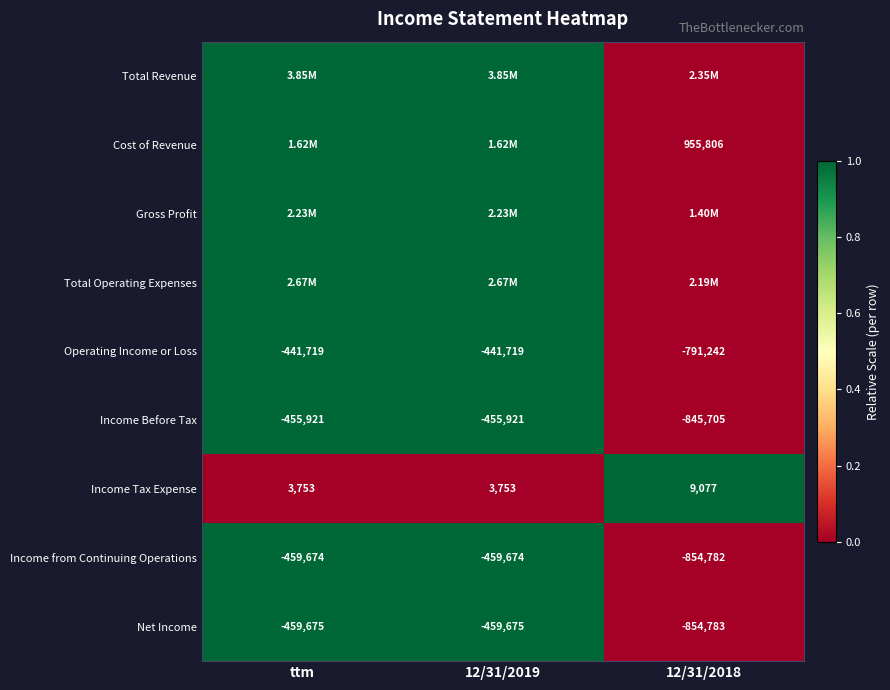

What is the maximum value shown in the chart?

1